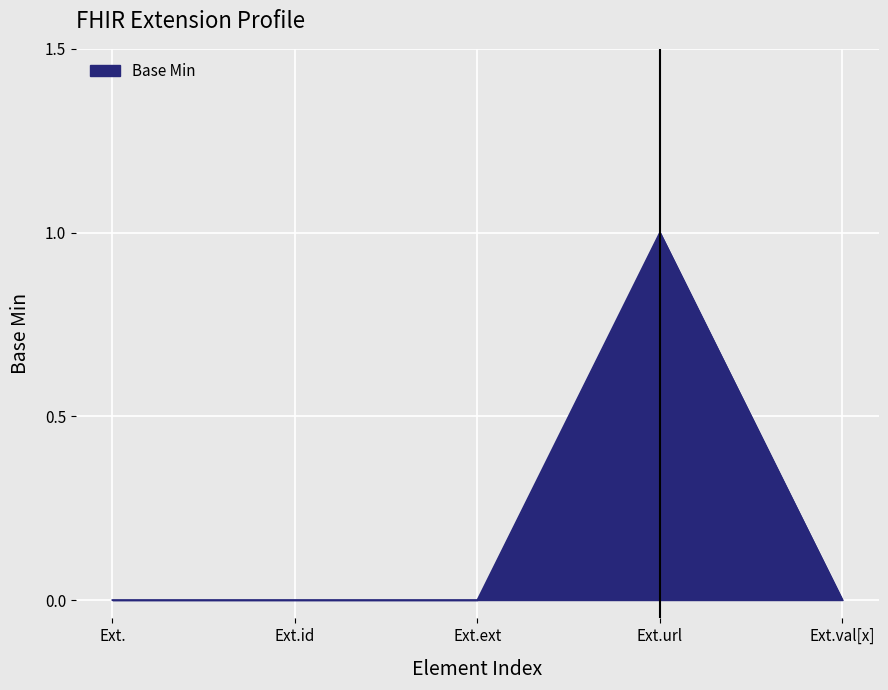

Reading right to left, list all the values displayed in this chart.

0	1	0	0	0